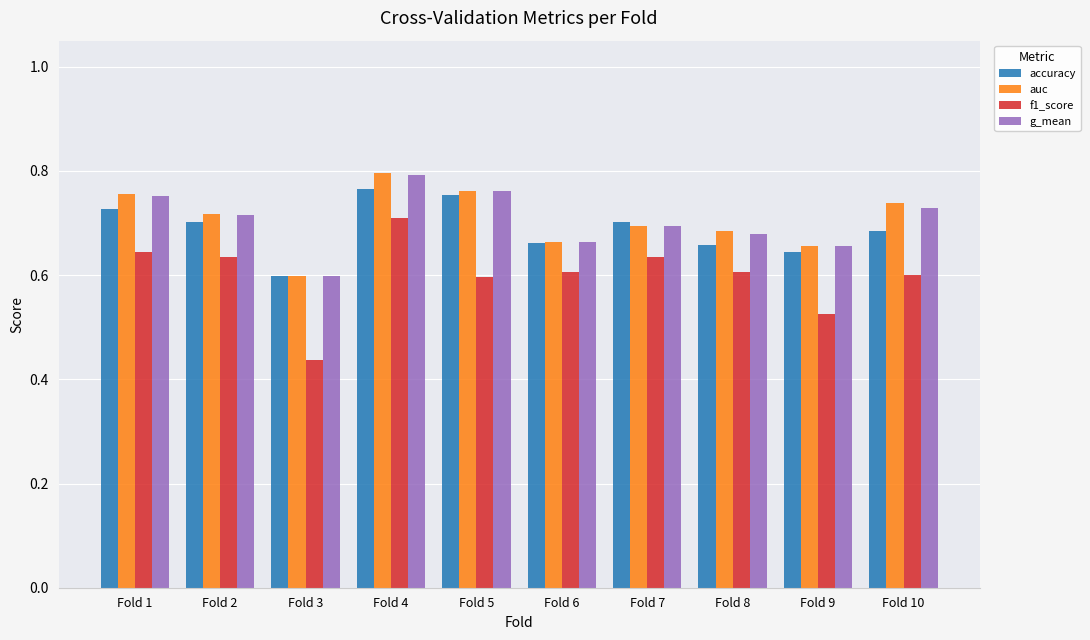

What is the sum of all f1_score values?

6.0